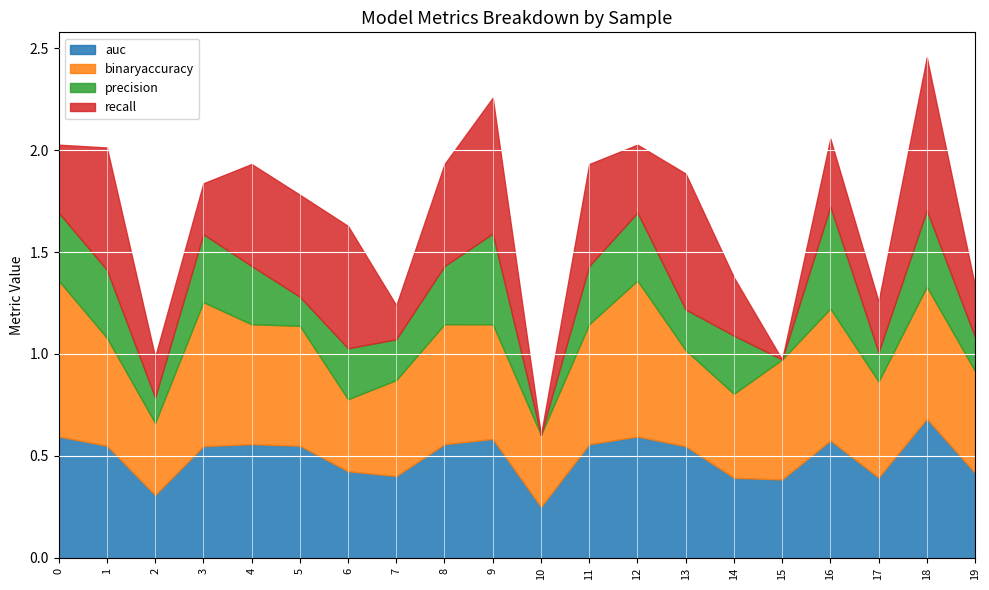

What is the average value of the recall series?

0.4